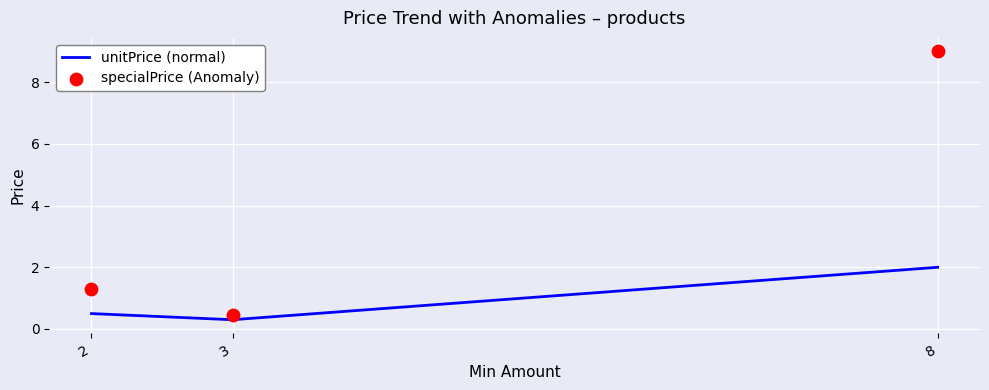

Is the value of unitPrice (normal) at 3 greater than the value of specialPrice (Anomaly) at 3?

No